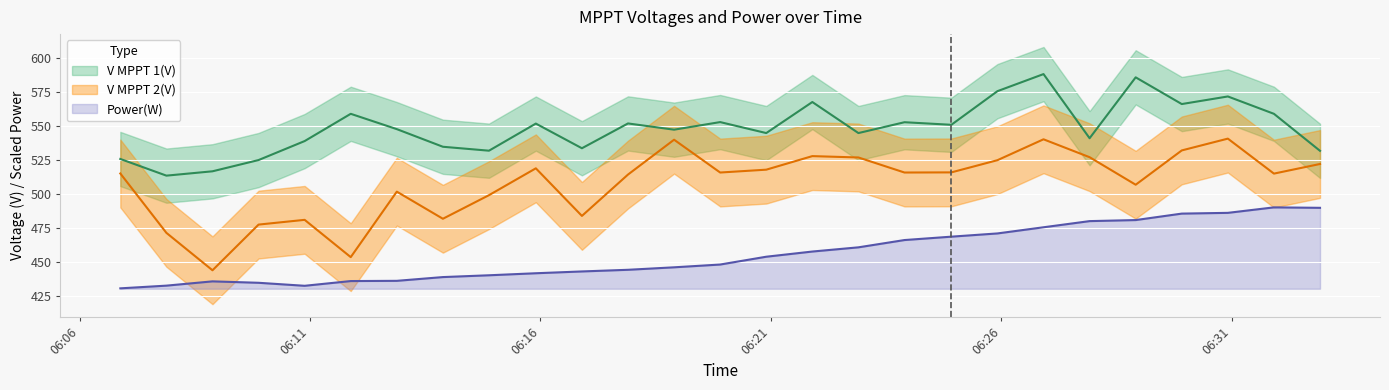

What are all the series names shown in the legend?

Power, V_MPPT_1, V_MPPT_2